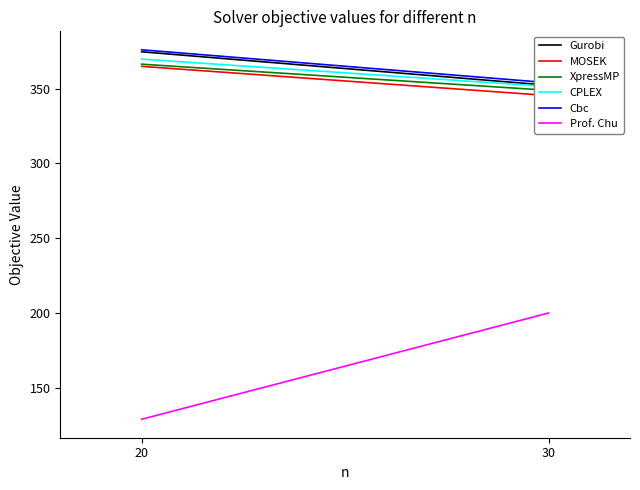

Does the chart display data point markers on the line(s)?

No